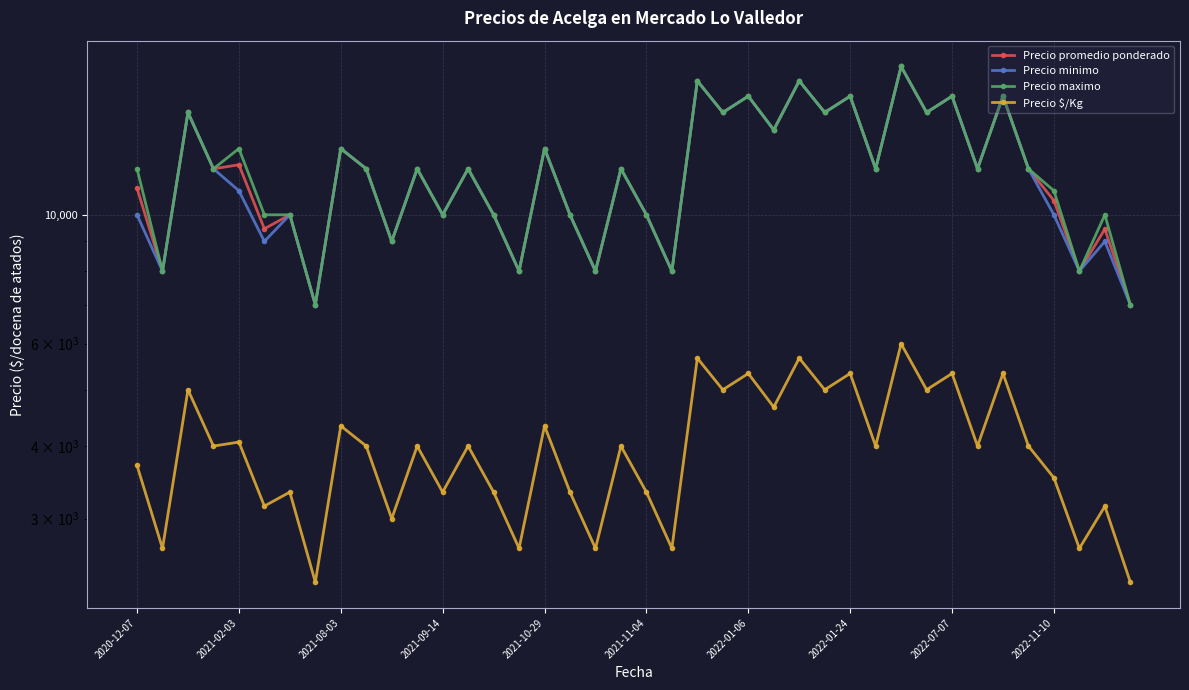

How many data points in Precio promedio ponderado are above 12000?

15